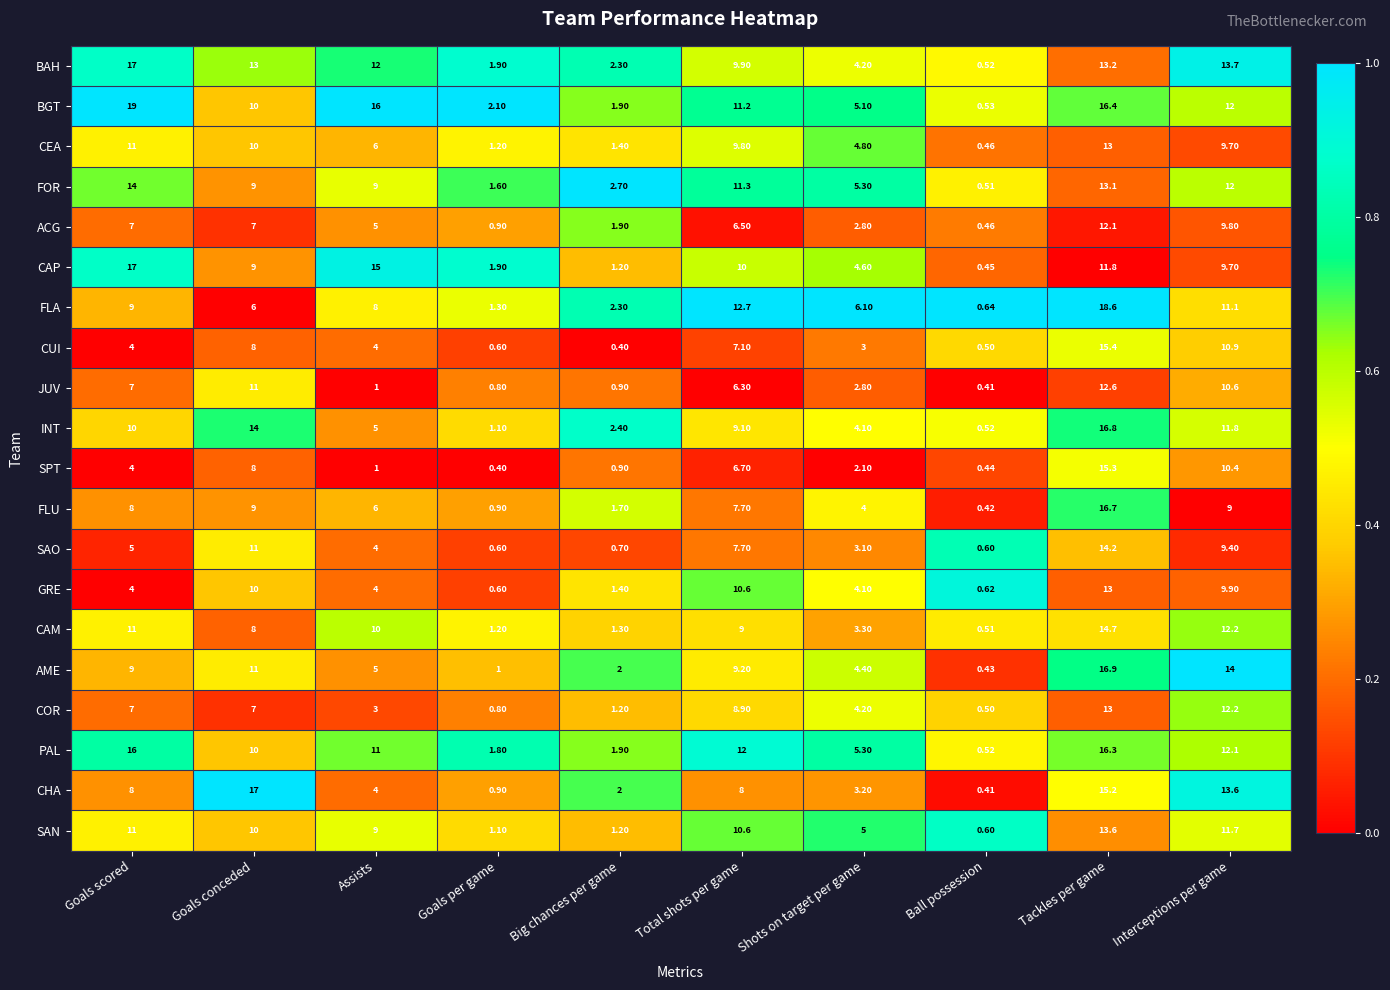

Between Goals scored and Total shots per game, which series saw the biggest shift?

BGT